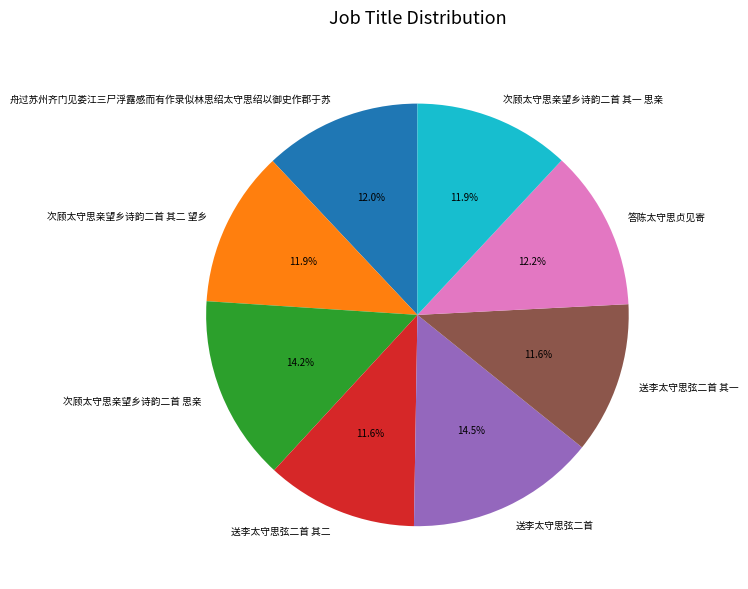

Is 次顾太守思亲望乡诗韵二首 其一 思亲 the majority of the pie?

No